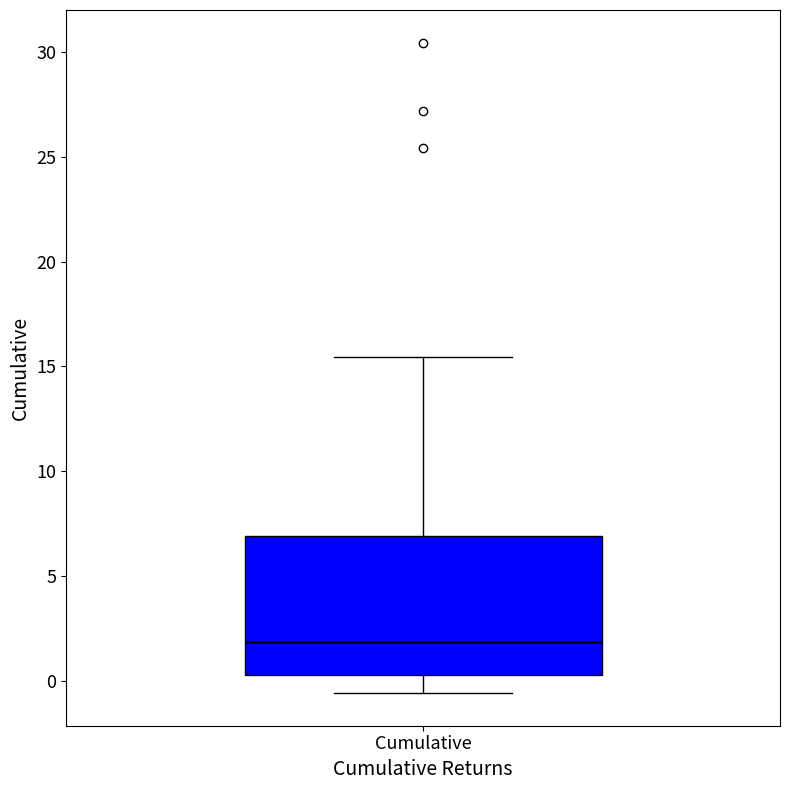

Transcribe this box plot: give where the median line is, the range the box spans, and where the two whiskers end, as read against the y-axis. The values are not printed on the chart, so give them approximately, as read against the axis.

median 2.0, box 0.5 to 7.0, whiskers -0.5 to 15.5